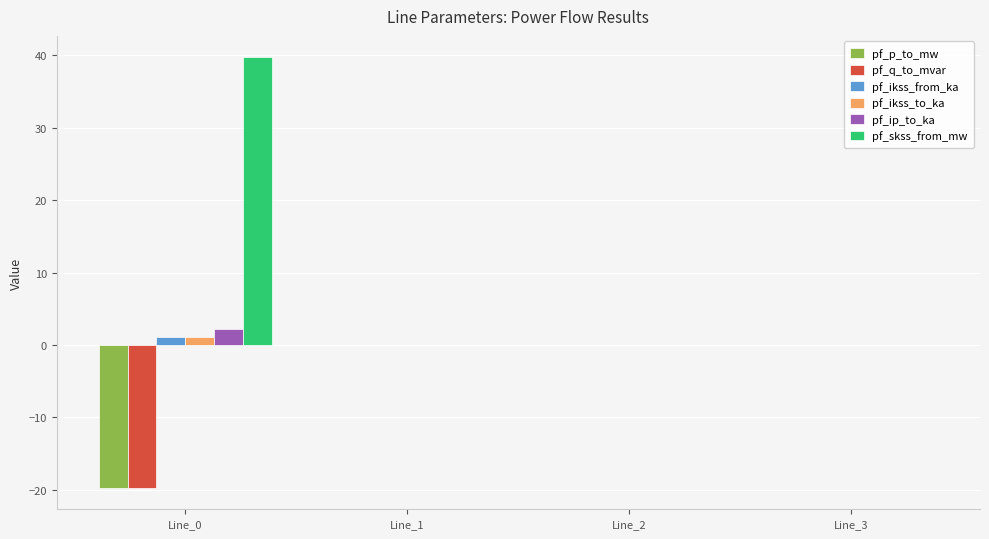

True or false: pf_ikss_to_ka has a value of 1.1 at Line_0.

True